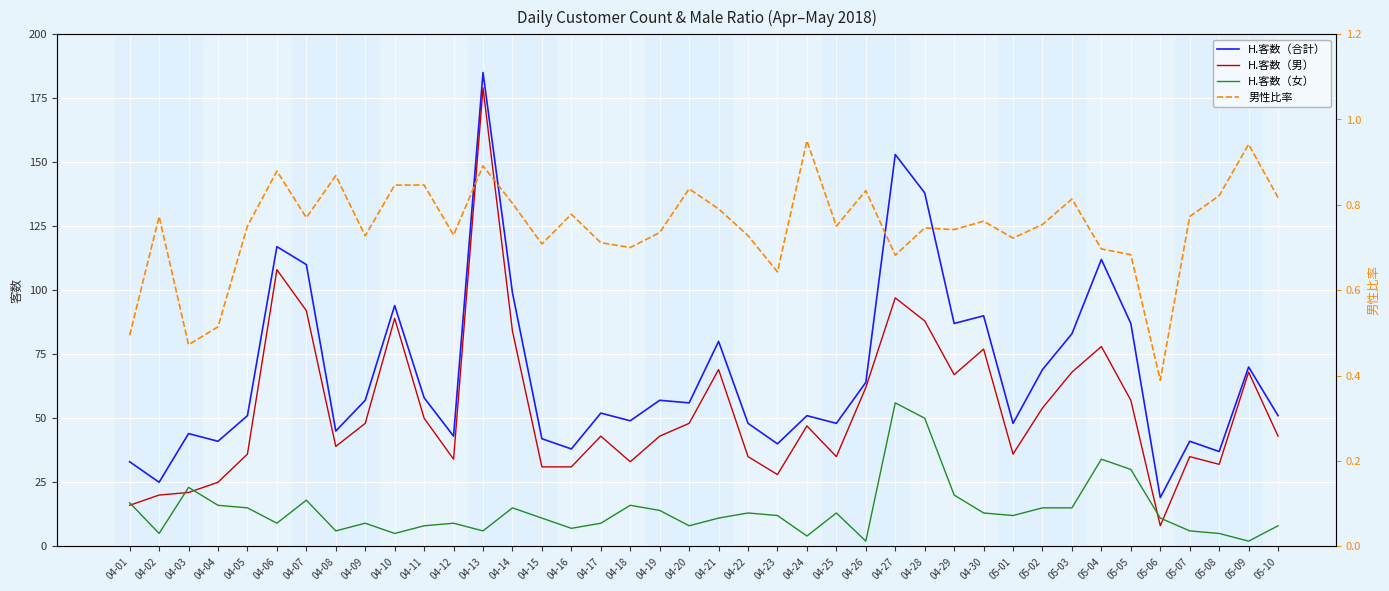

What is the average value of the H.客数（女） series?

14